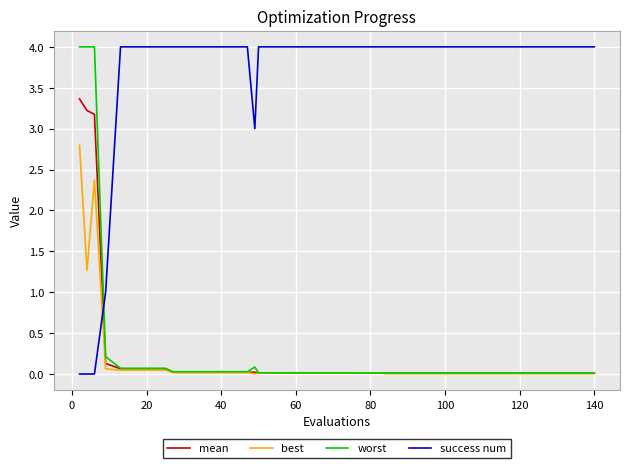

After their last crossing, which series has the higher values: best or success num?

success num